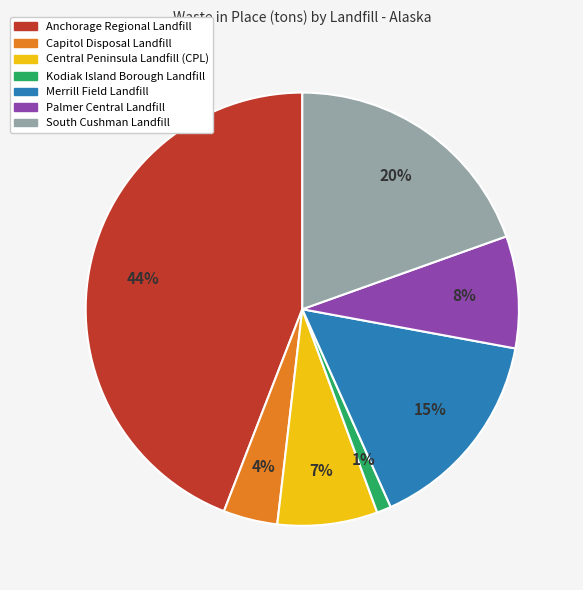

Approximately how many times larger is the value at Central Peninsula Landfill (CPL) compared to Kodiak Island Borough Landfill?

7.0